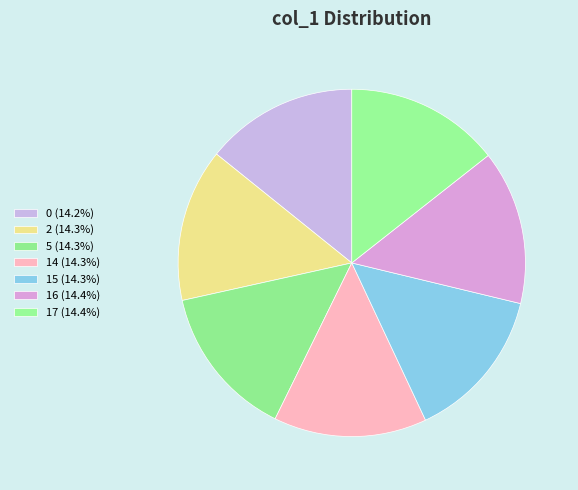

What percentage is the 2 slice, to the nearest percent?

14%